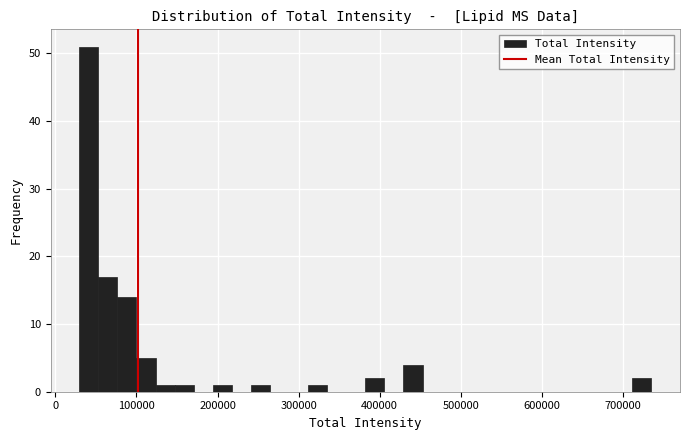

Around what value on the x-axis is the tallest bar? Give the approximate position of its centre, as read against the axis.

40000